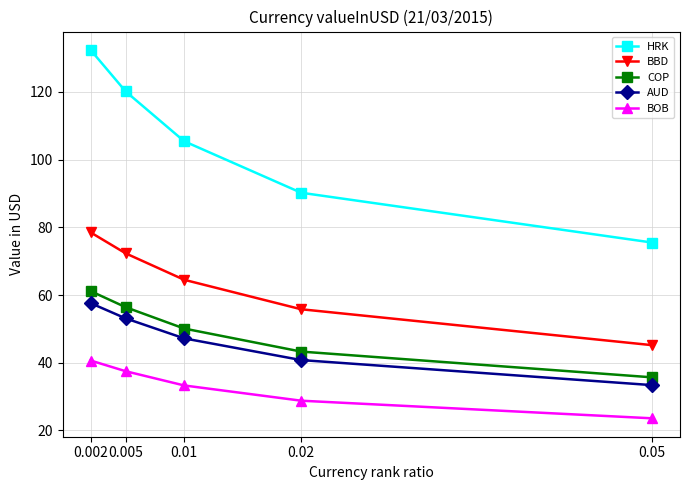

Does the chart have visible grid lines?

Yes